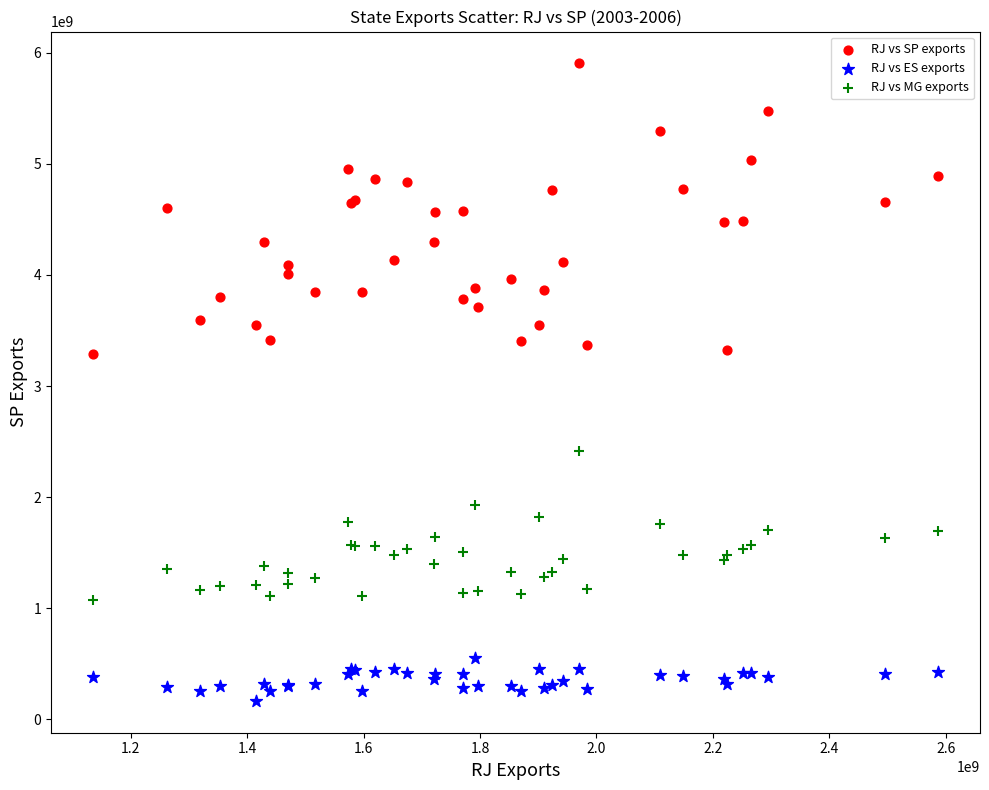

Which series reaches the maximum Y coordinate?

RJ vs SP exports